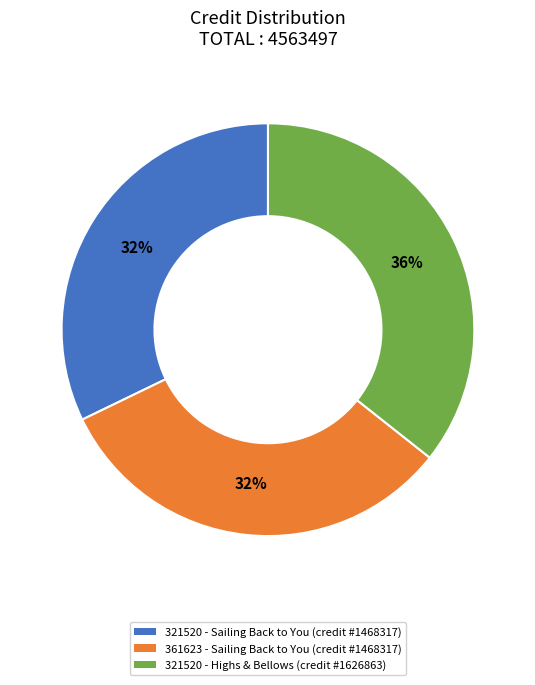

To the nearest percent, what is the average slice percentage?

33%